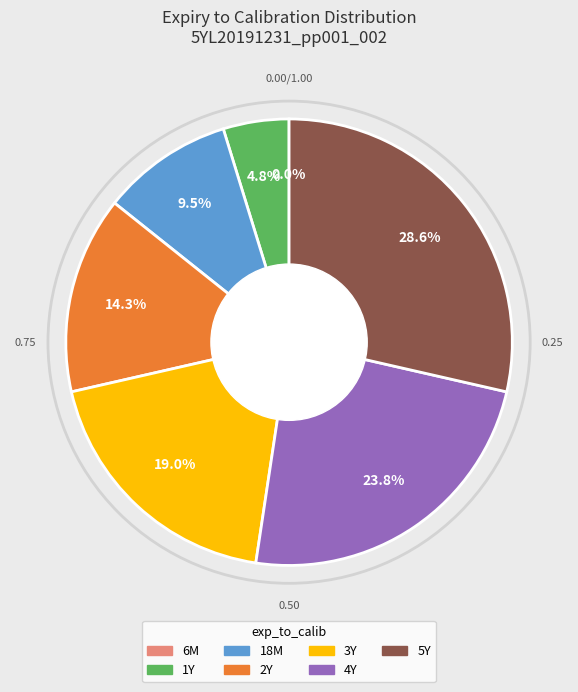

What is the ratio of the value at 3Y to the value at 5Y?

0.7